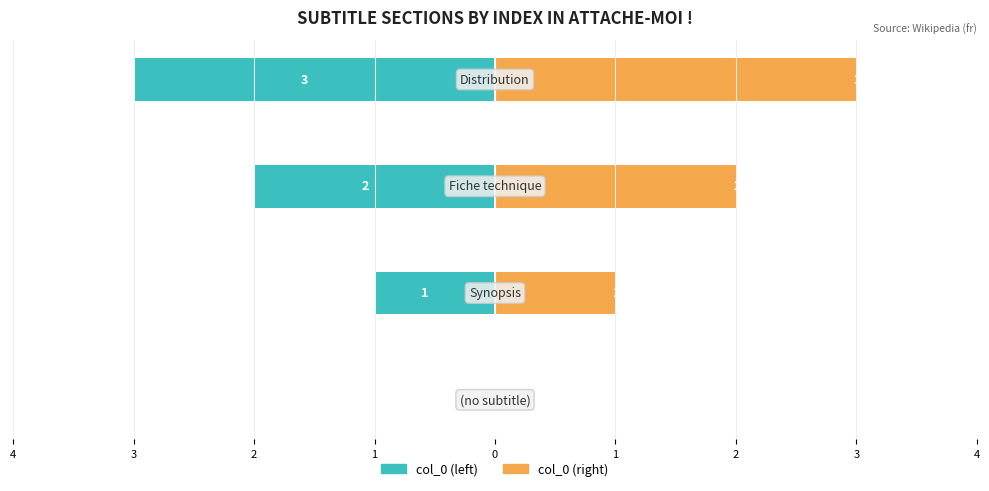

Reading right to left, list all the values displayed in this chart.

col_0 (left): 1=-3	2=-2	3=-1	4=0
col_0 (right): 1=3	2=2	3=1	4=0